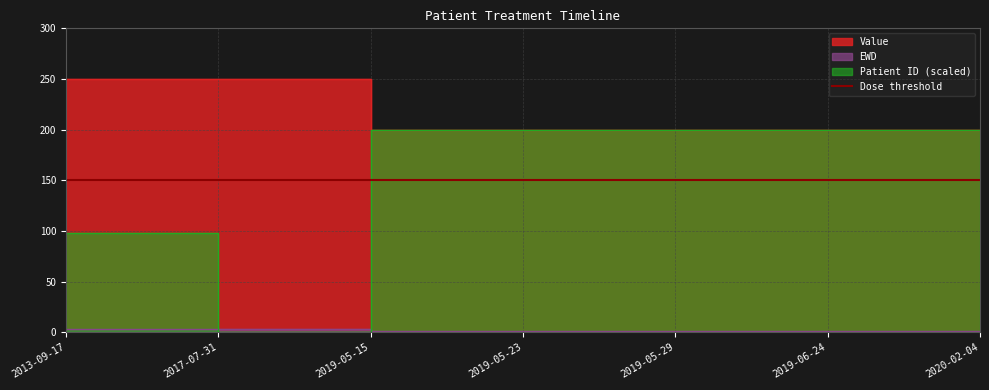

True or false: Patient ID and EWD intersect in this chart.

True